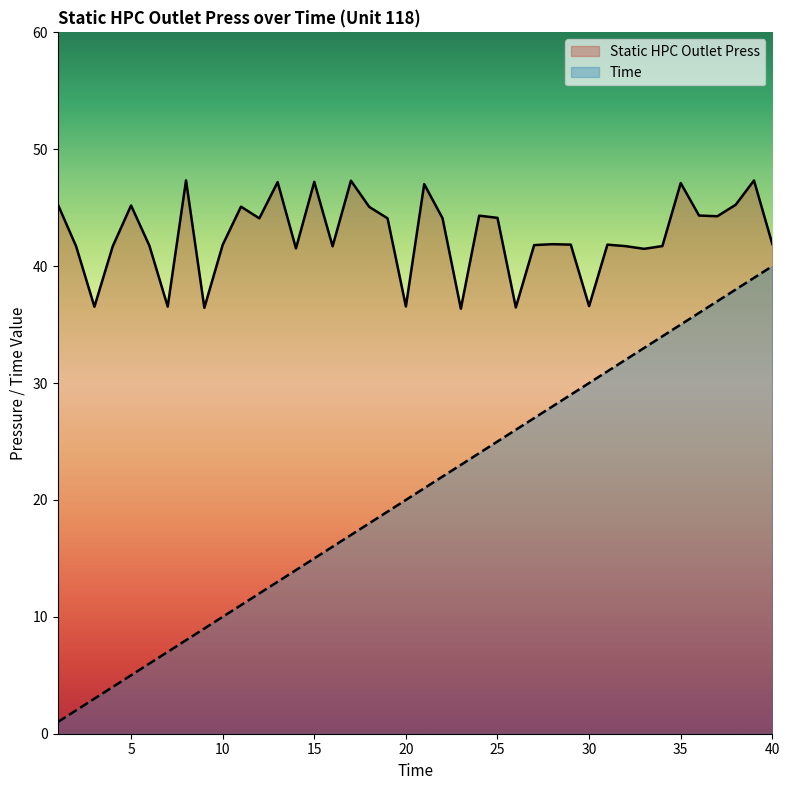

True or false: Static HPC Outlet Press and Time intersect in this chart.

False